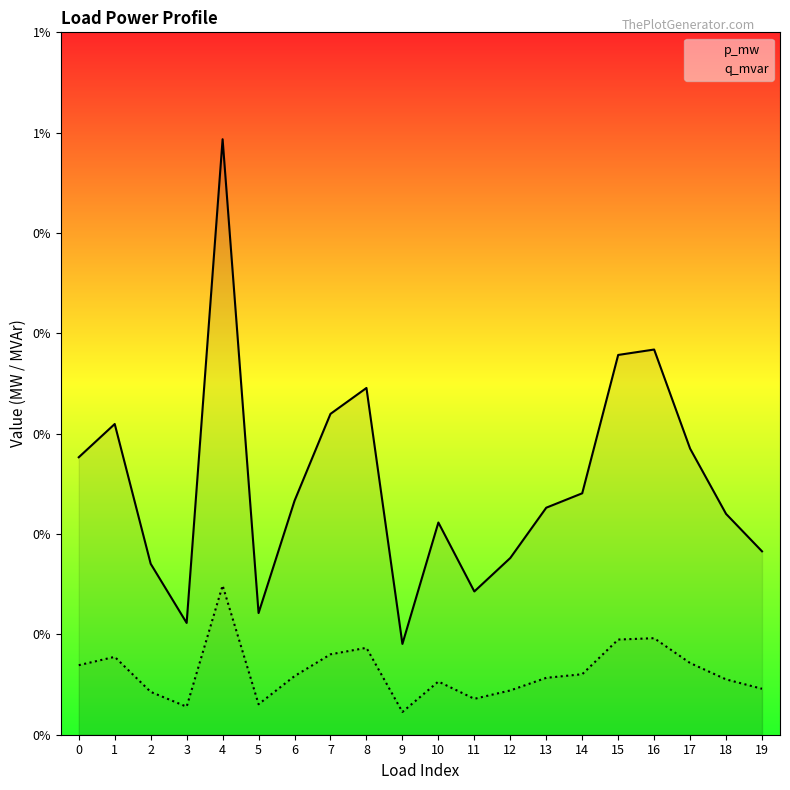

What are all the series names shown in the legend?

p_mw, q_mvar